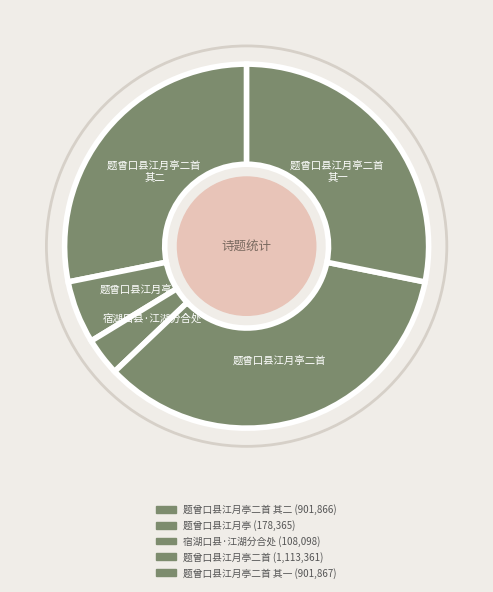

Count the number of slices in the pie.

5